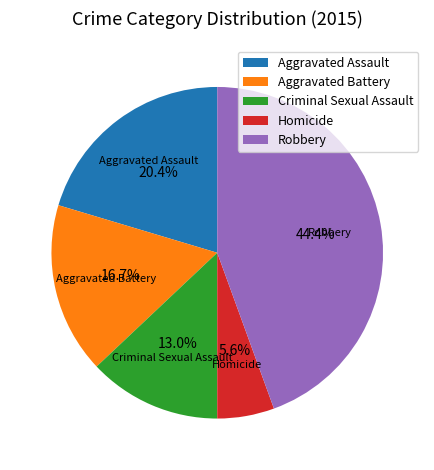

What is the ratio of the value at Homicide to the value at Criminal Sexual Assault?

0.4